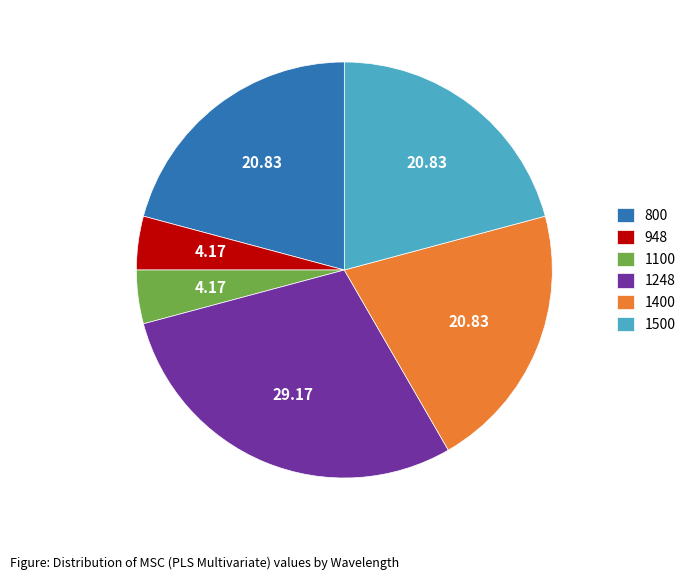

What is the ratio of the value at 1248 to the value at 1500?

1.4